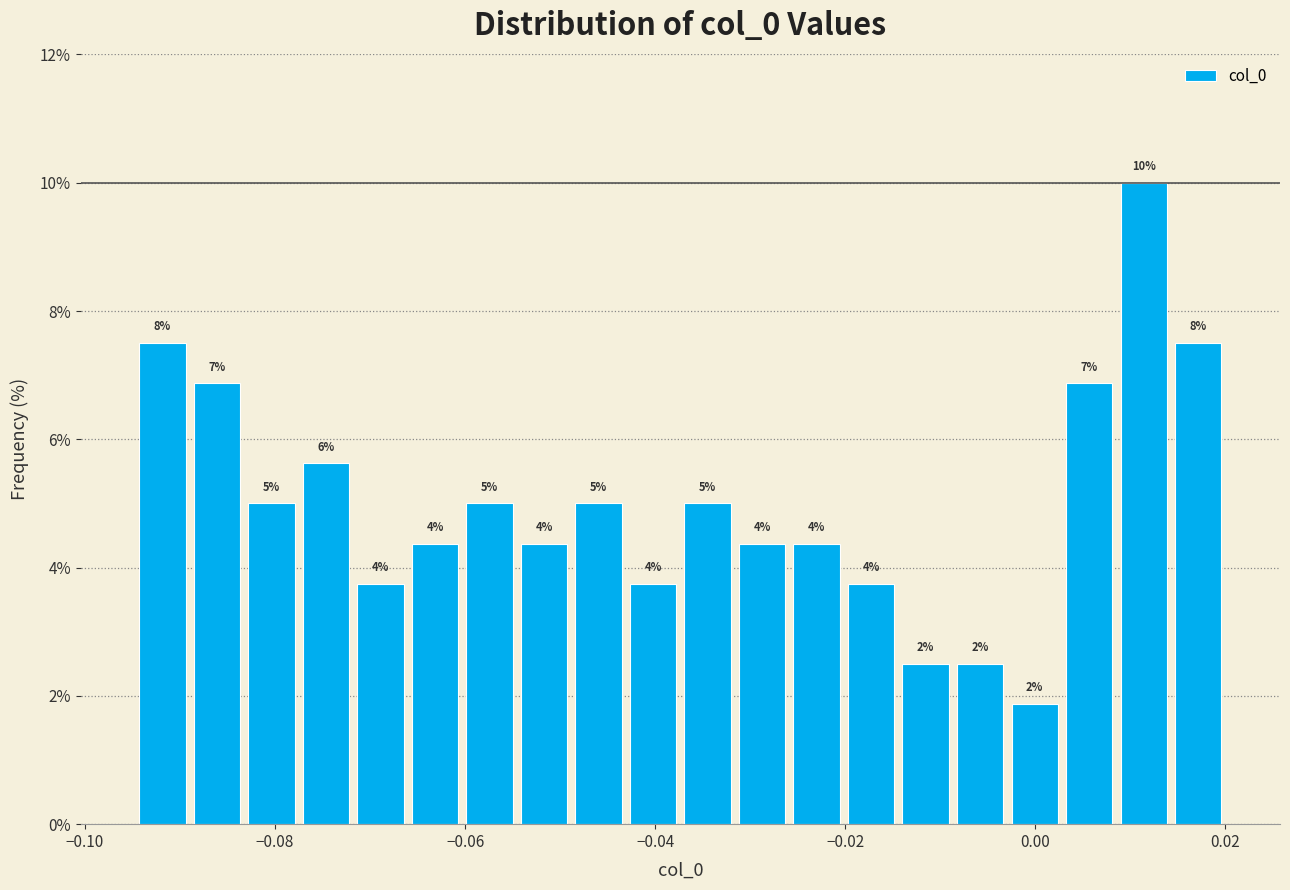

Around what value on the x-axis is the tallest bar? Give the approximate position of its centre, as read against the axis.

0.012